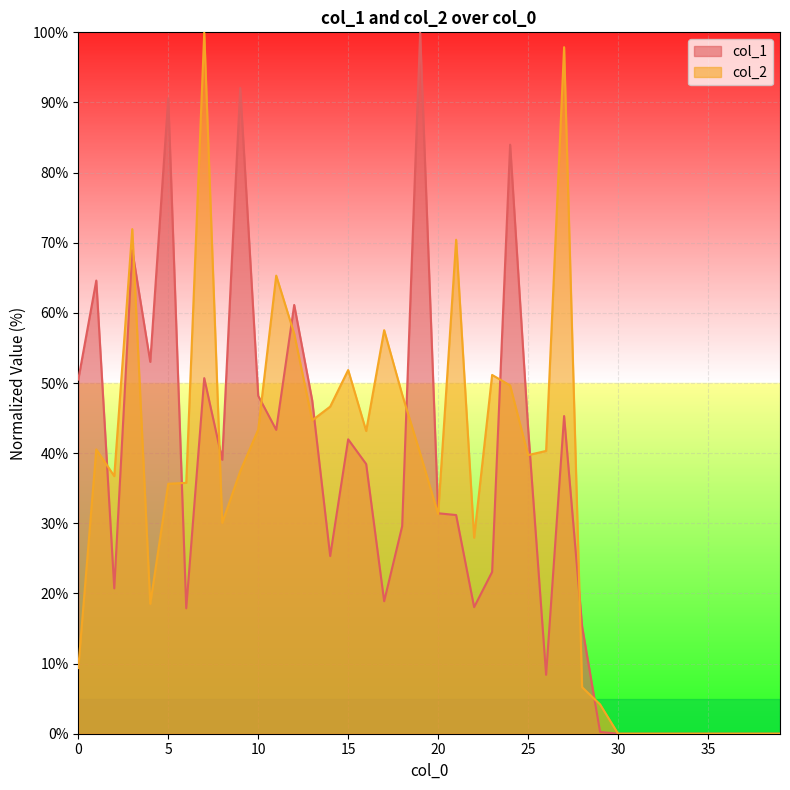

Is it true that col_2 equals 23.7 at 1?

False